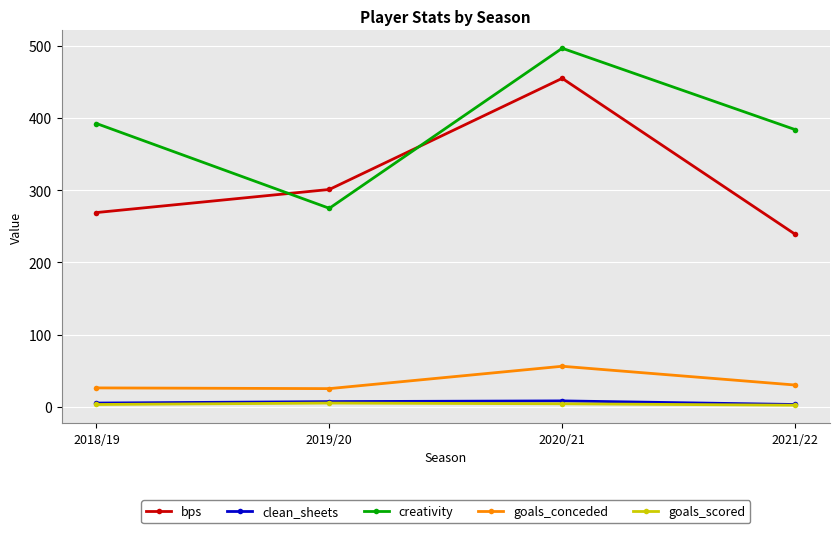

What is the sum of all bps values?

1264.0